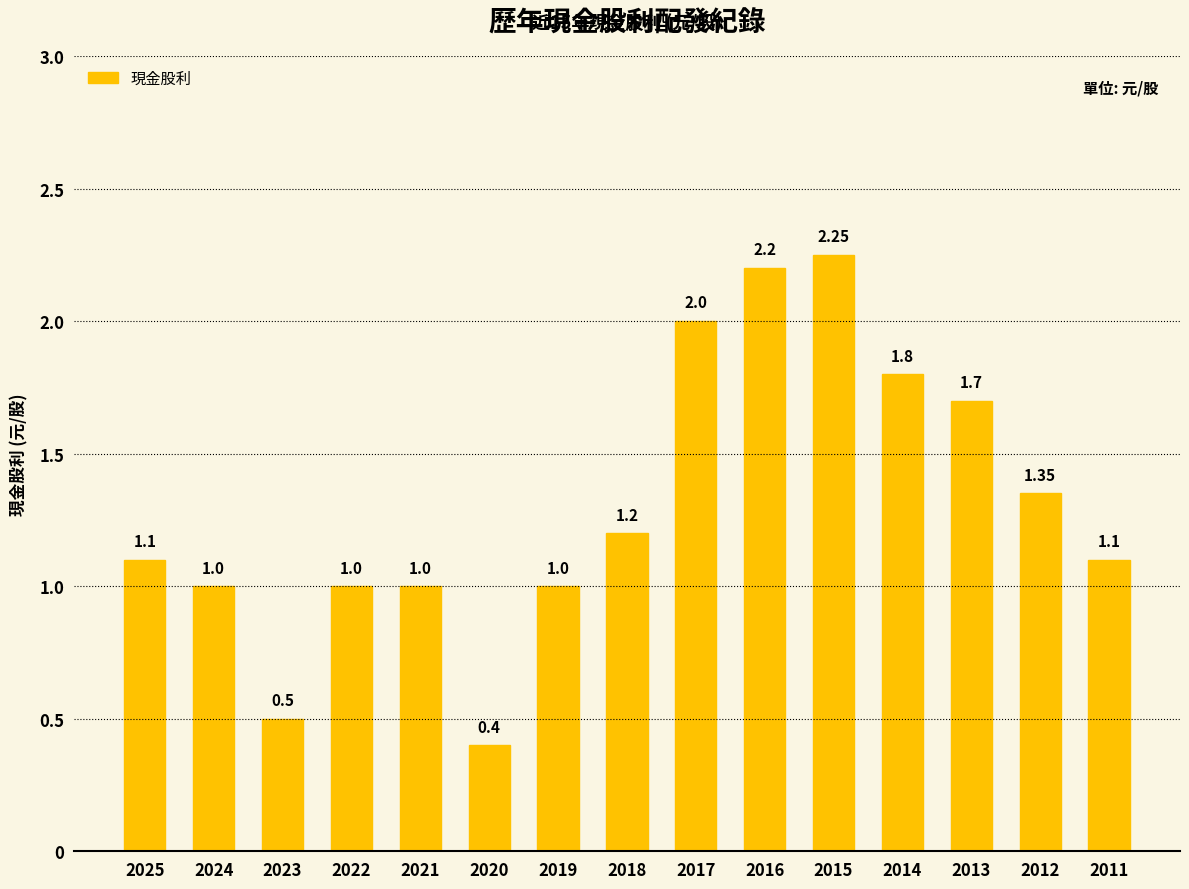

What is the sum of all values?

19.6